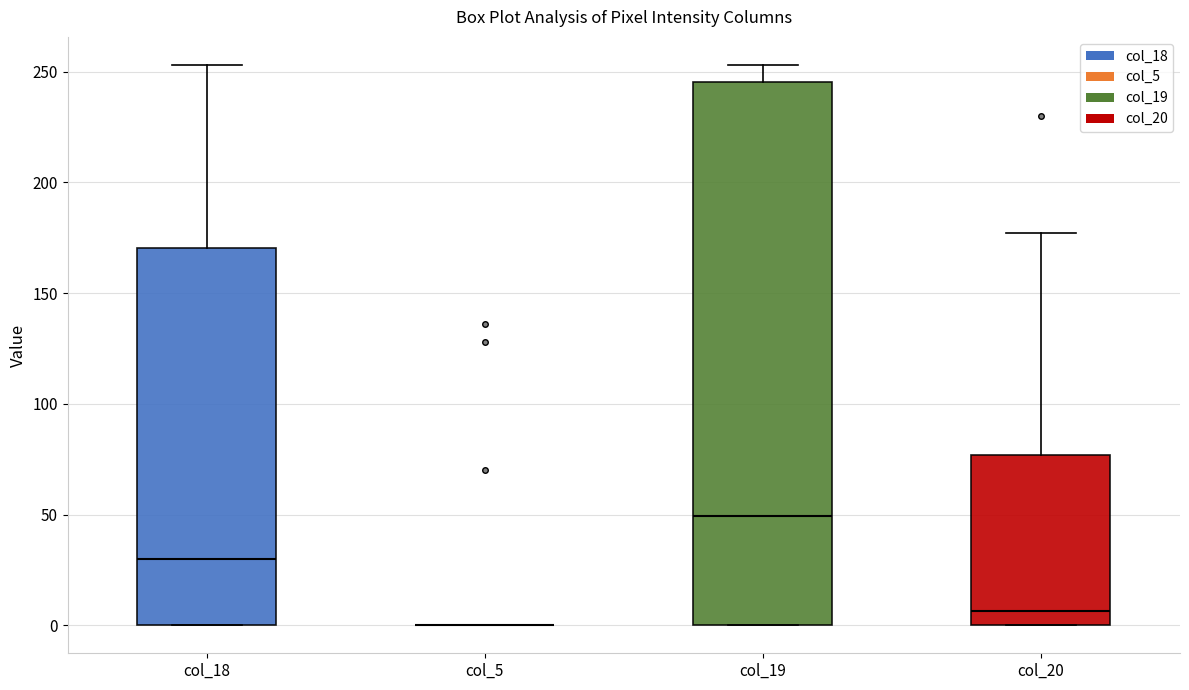

Where does the upper whisker of the box for col_20 end on the y-axis? The values are not printed on the chart, so give them approximately, as read against the axis.

175